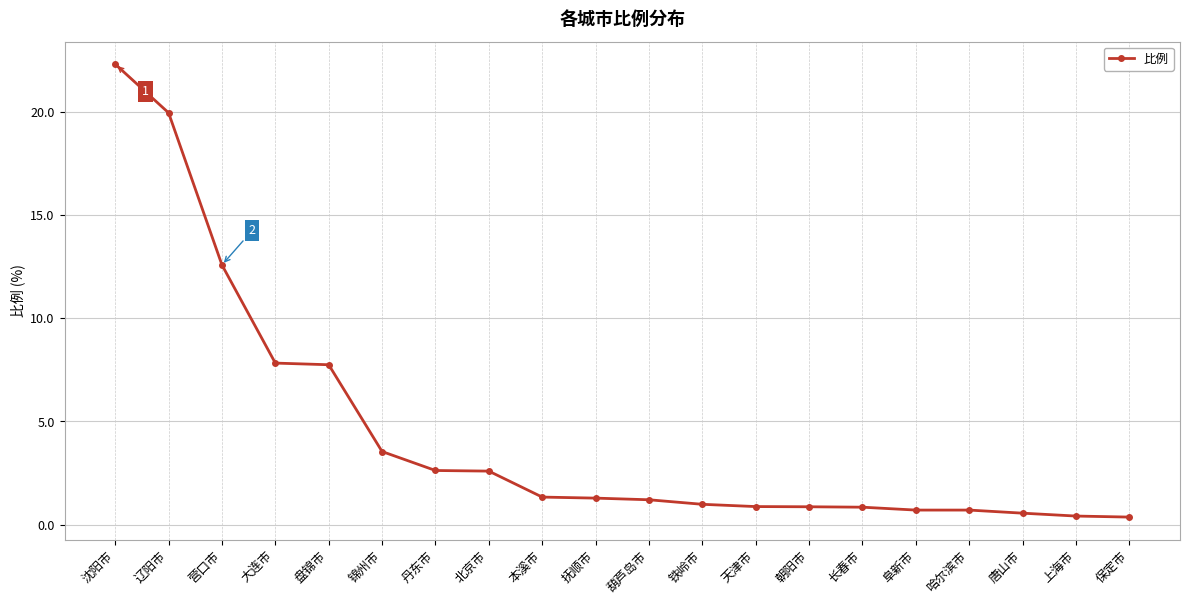

How many data points does each series have?

20